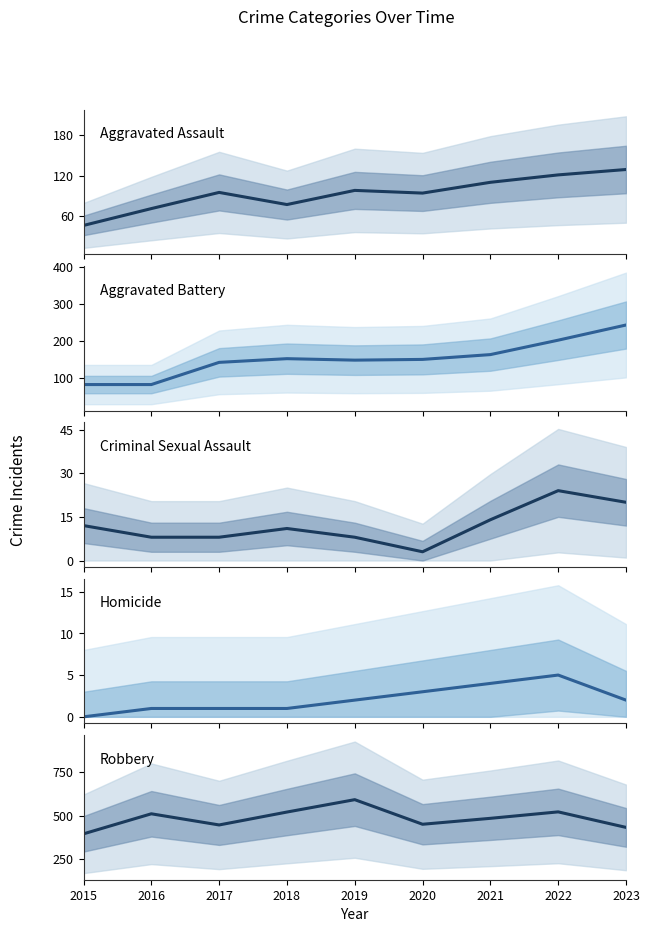

Is the value of Robbery at 2018 greater than the value of Criminal Sexual Assault at 2015?

Yes